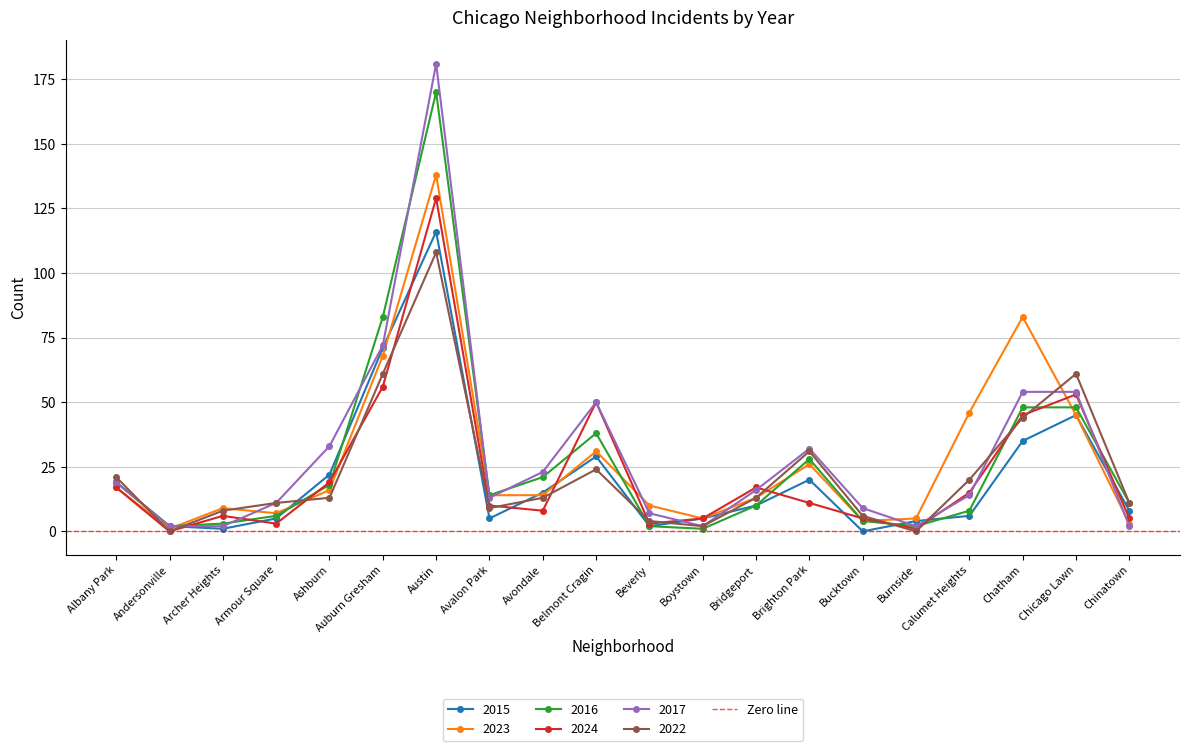

What is the sum of the 2017 values at Austin and Avalon Park?

194